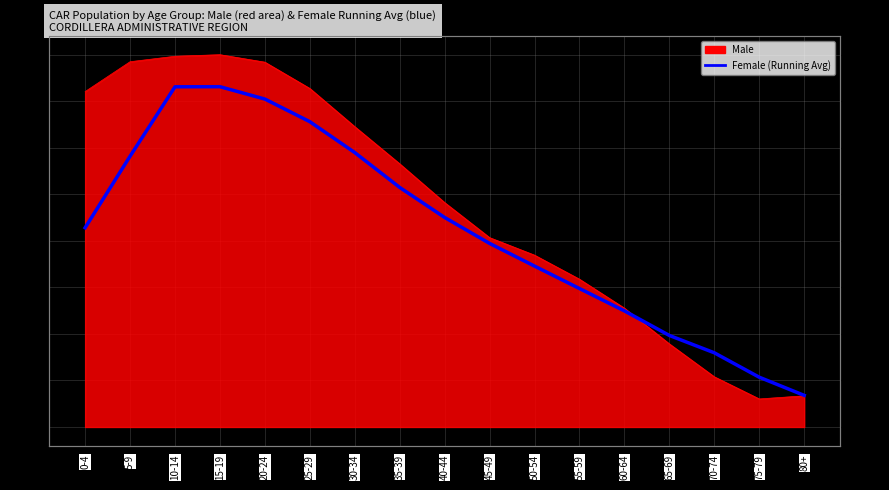

Which has a higher value, 10-14 or 65-69?

10-14